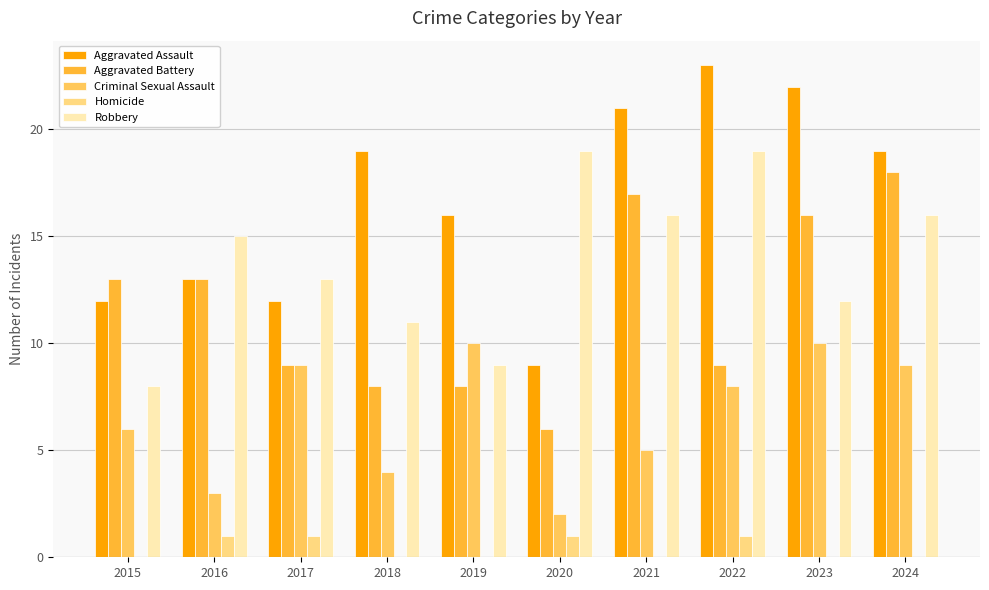

Between 2022 and 2024, which series saw the biggest shift?

Aggravated Battery